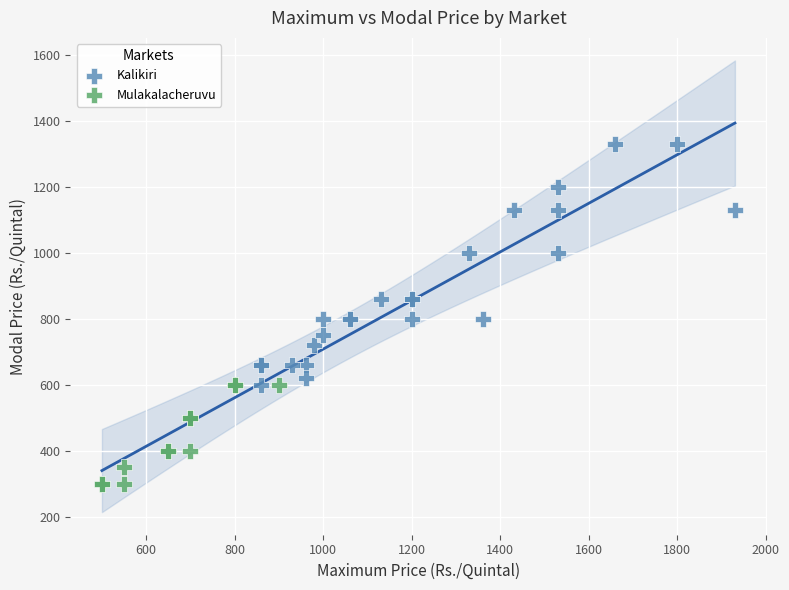

Which series reaches the minimum Y coordinate?

Mulakalacheruvu